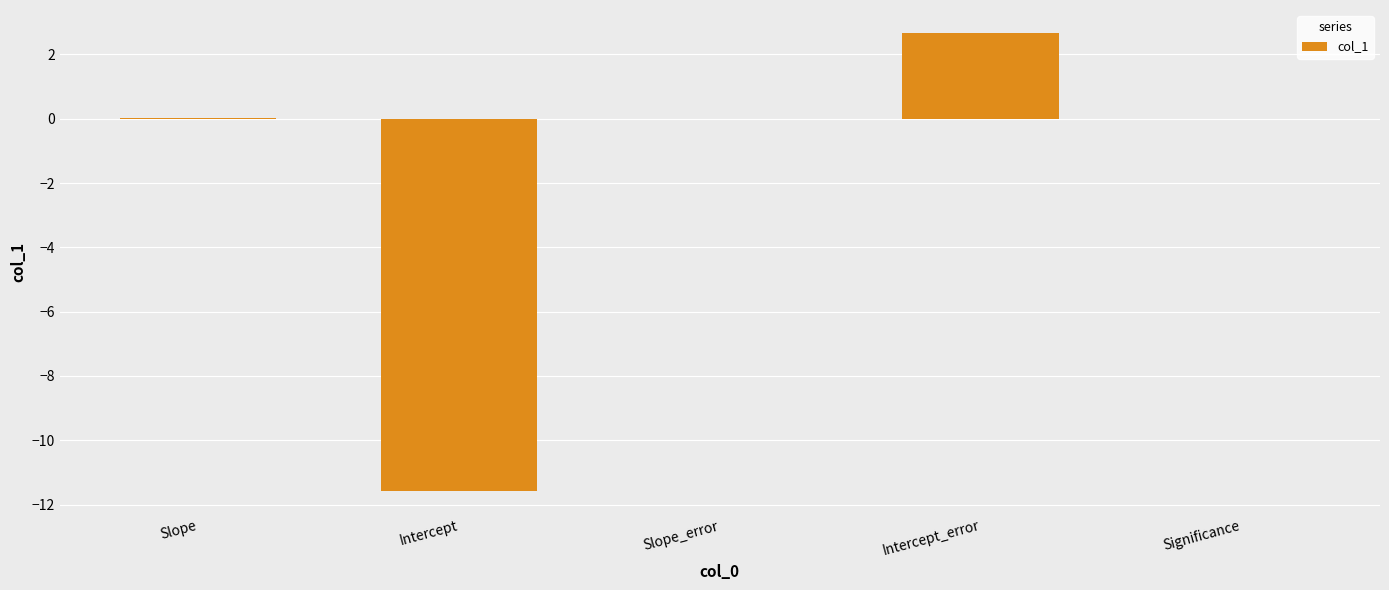

What value does the data have at Intercept_error?

2.7